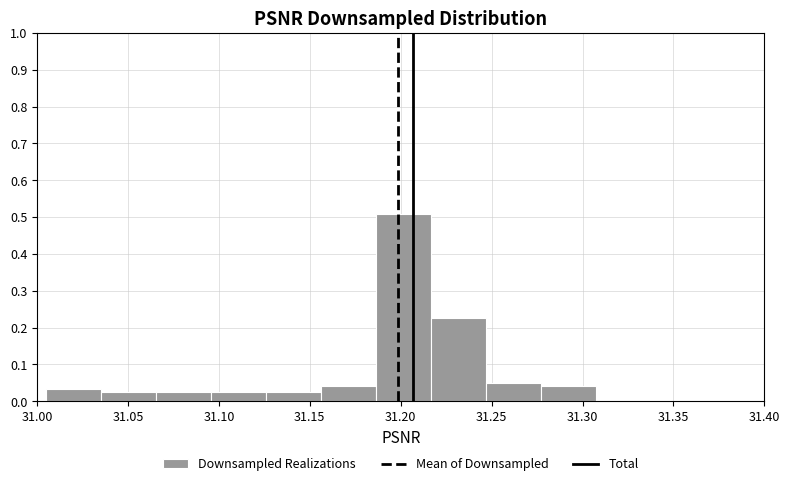

Reading left to right, list every bar in this chart as the range it spans on the x-axis followed by its height. Neither the bar edges nor the heights are printed on the chart, so give them approximately, as read against the axes.

31.005 to 31.035: 0.03
31.035 to 31.065: 0.03
31.065 to 31.095: 0.03
31.095 to 31.125: 0.03
31.125 to 31.155: 0.03
31.155 to 31.185: 0.04
31.185 to 31.215: 0.51
31.215 to 31.245: 0.23
31.245 to 31.275: 0.05
31.275 to 31.305: 0.04